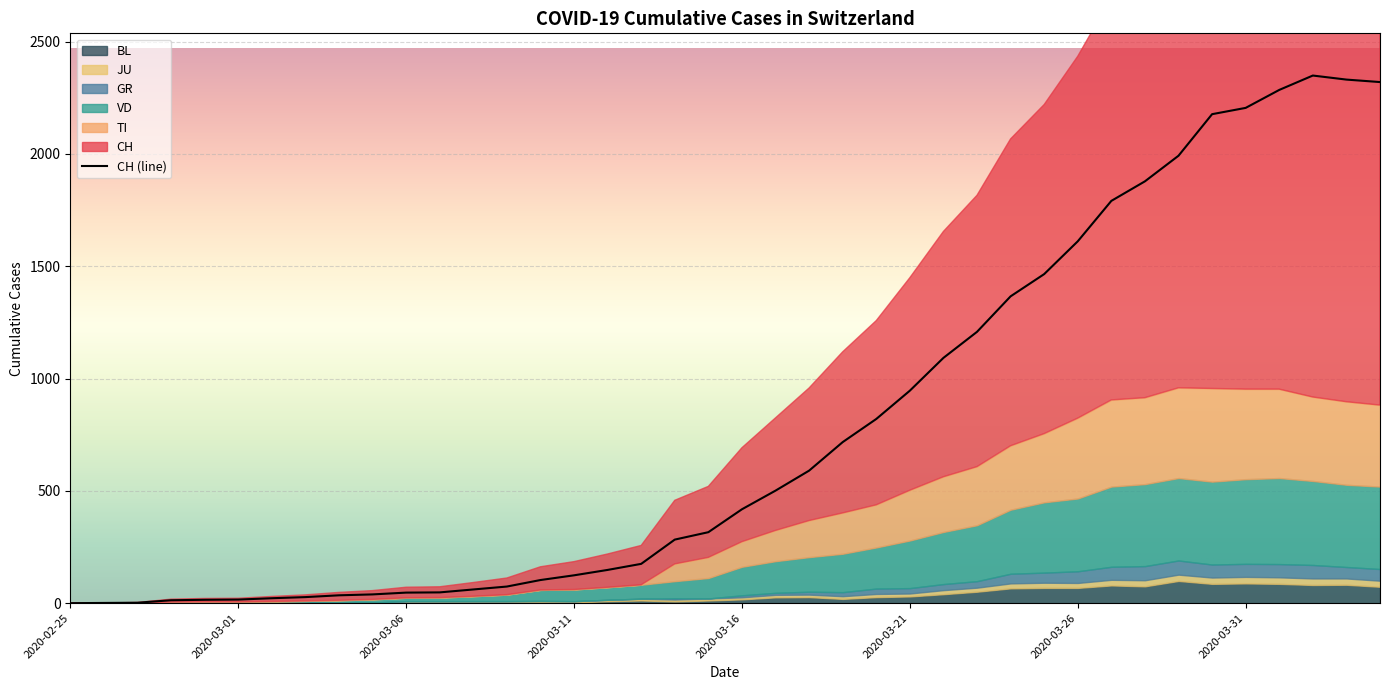

Where is the data nearest to the value 1174?

27